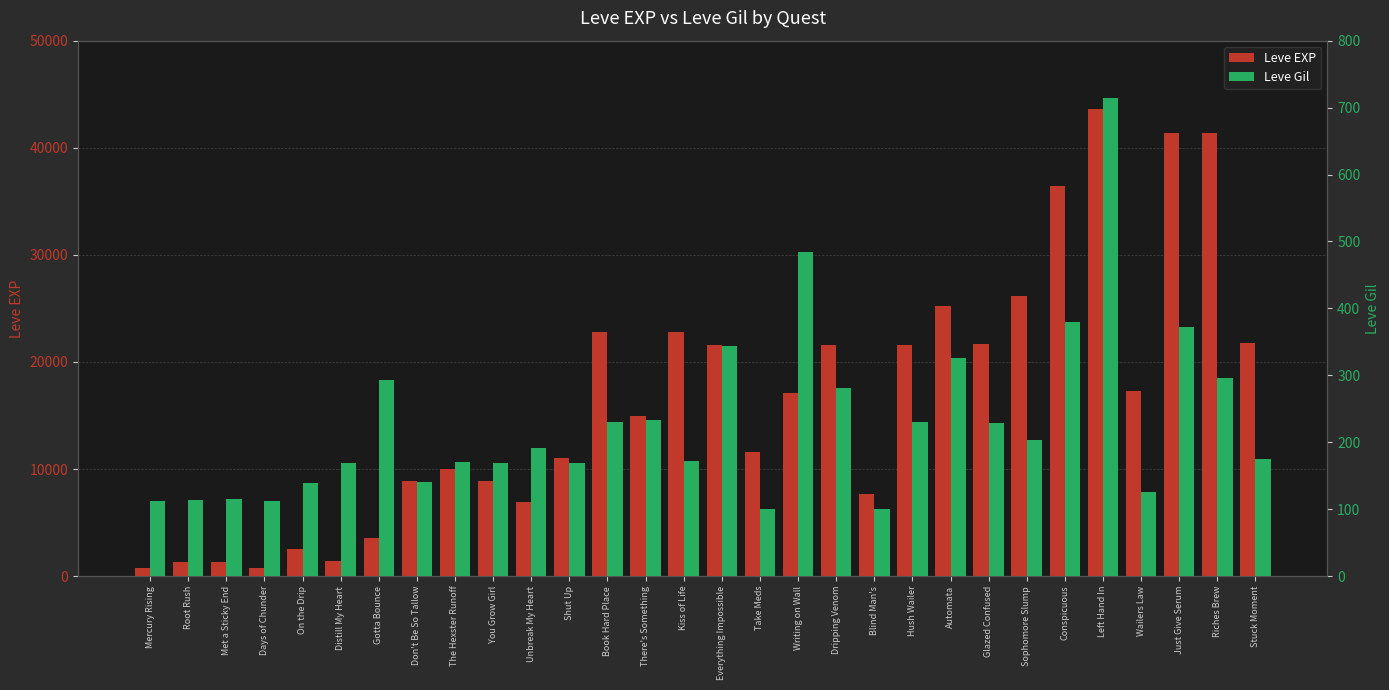

What is the difference between the maximum and minimum values in the Leve Gil series?

614